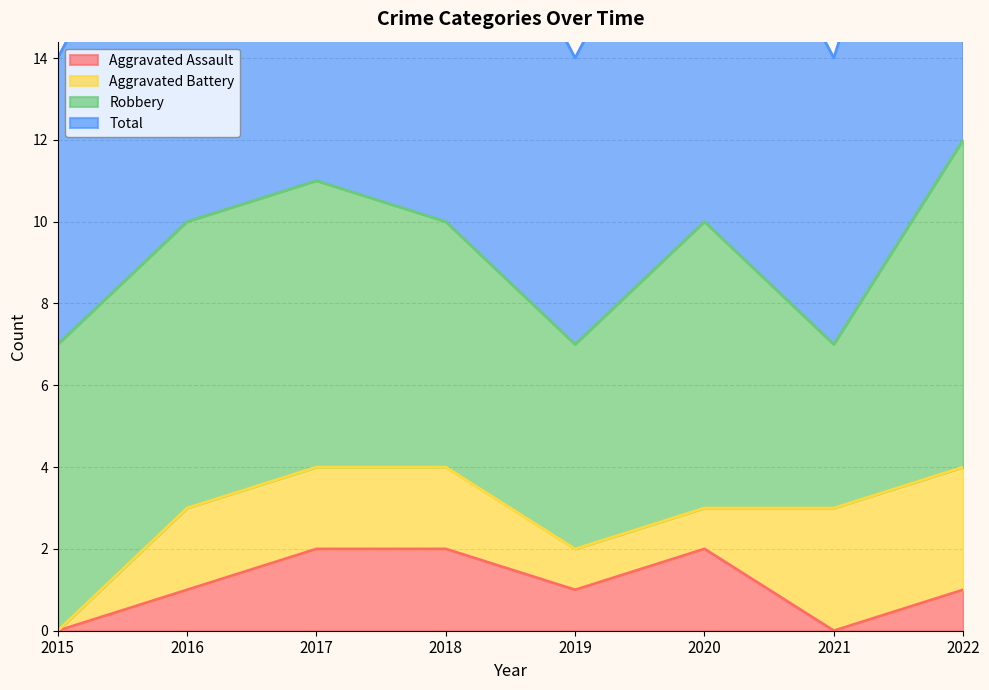

Which series has the largest total across all categories?

Total